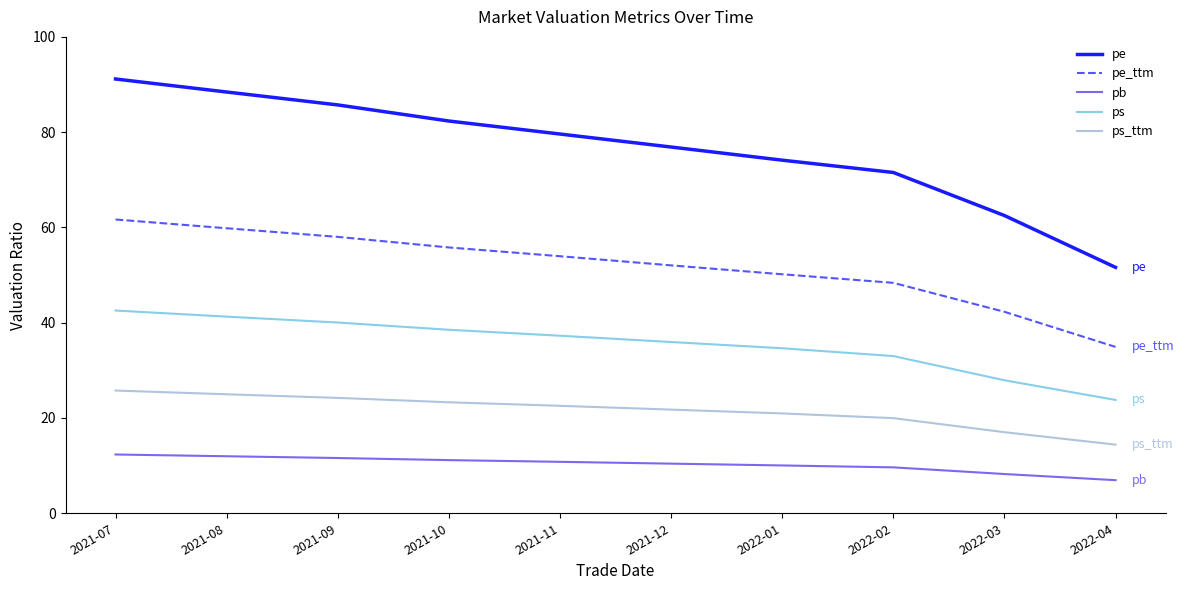

Where does the ps series first go above 37?

2021-07